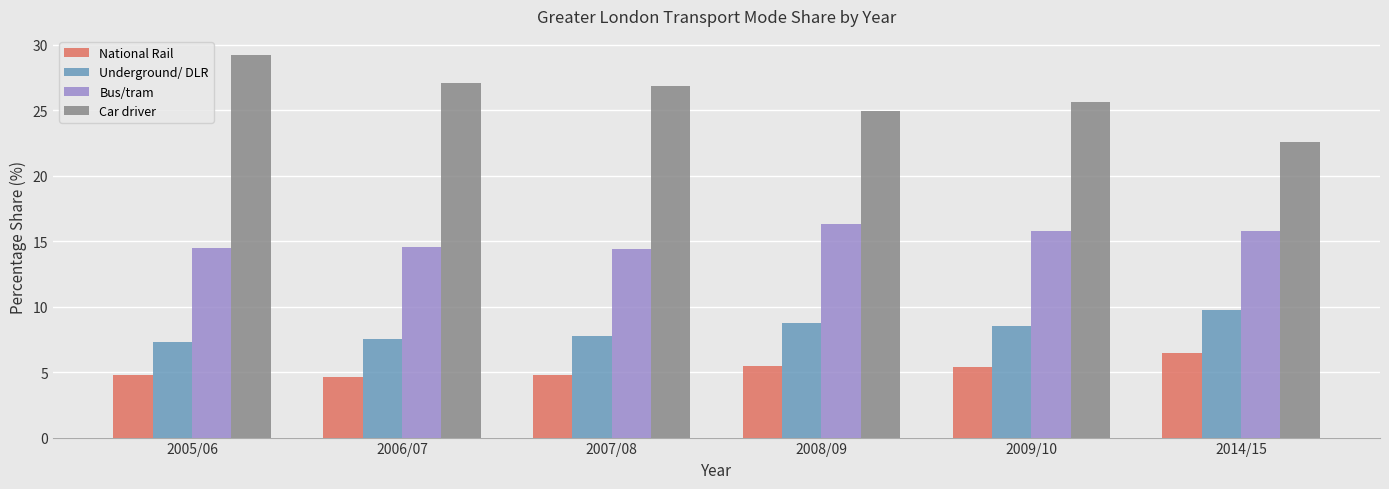

How many National Rail values are between 4 and 5?

3